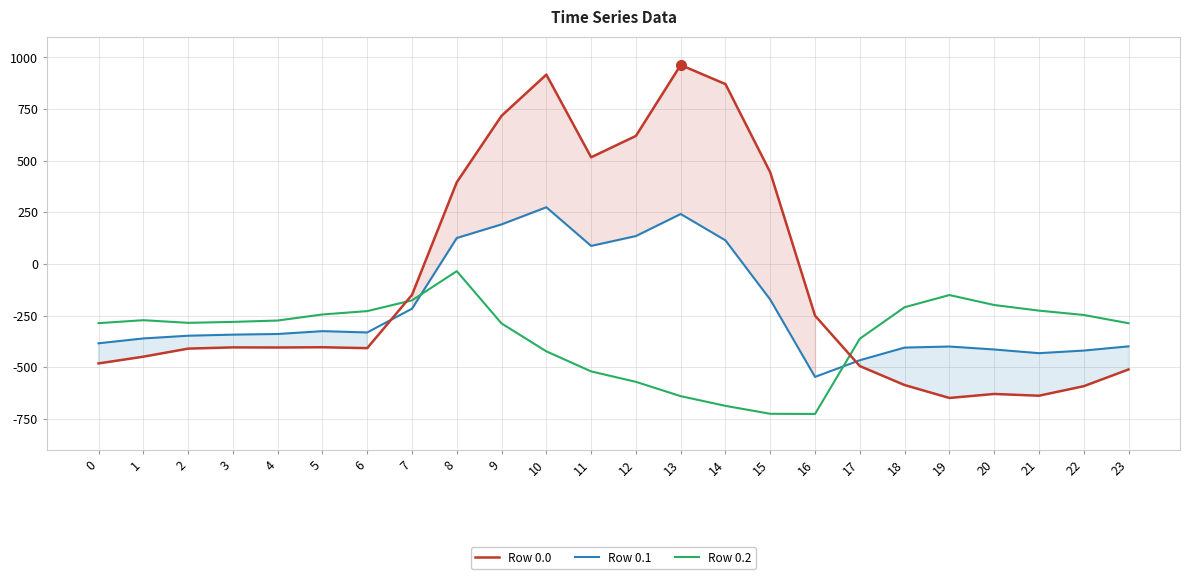

After their last crossing, which series has the higher values: Row 0.1 or Row 0.2?

Row 0.2